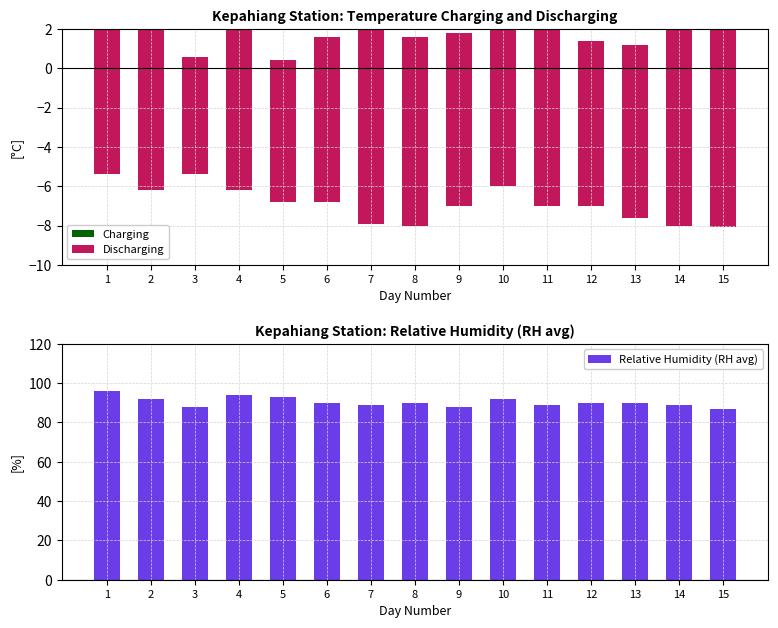

Which series has the largest range (max minus min)?

Relative Humidity (RH avg)